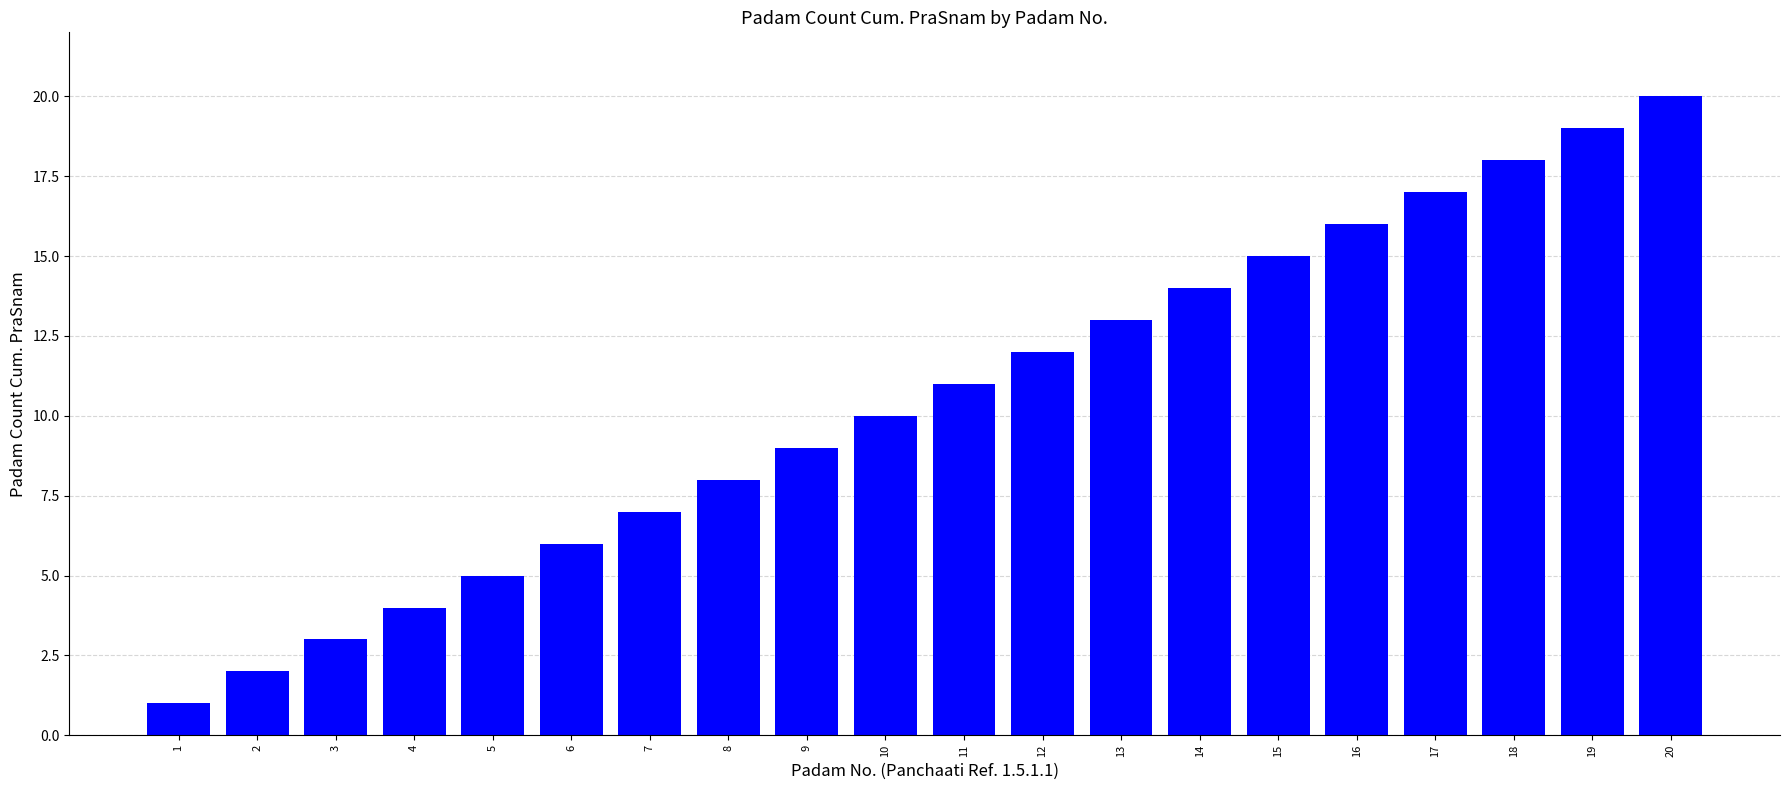

What is the value of the 20th bar from the left?

20